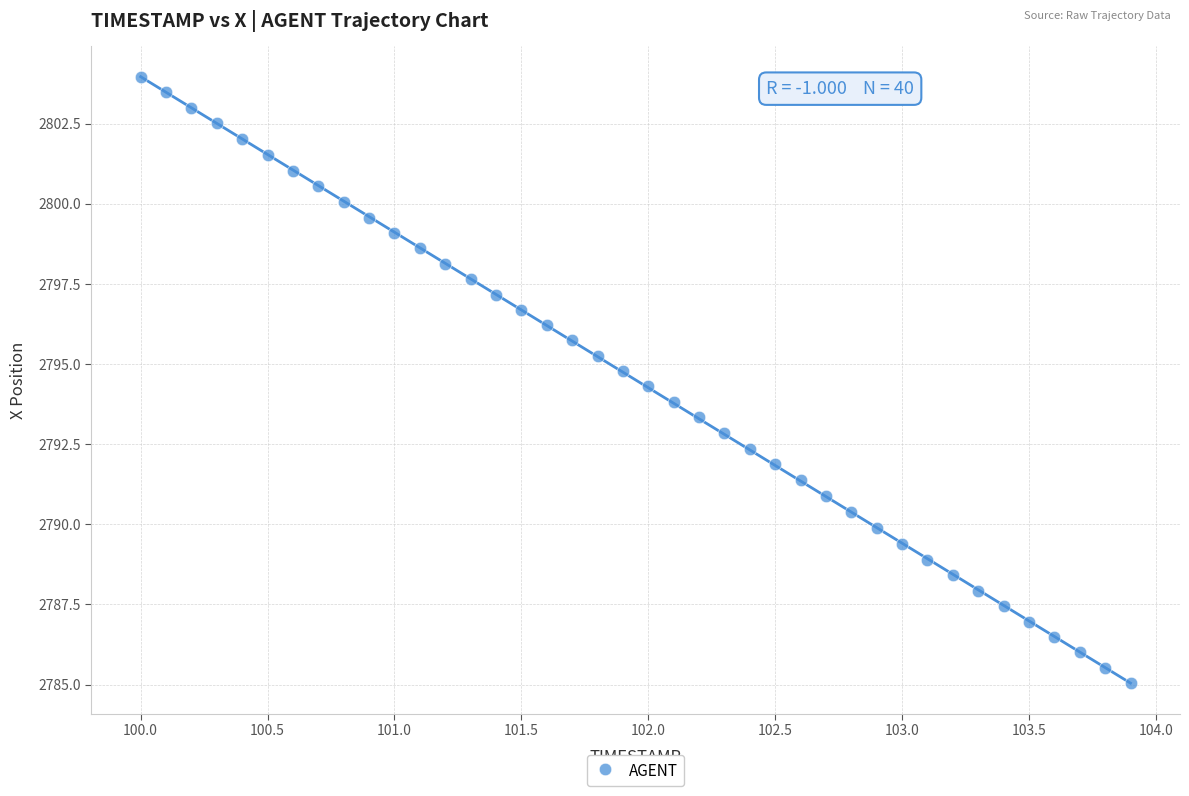

What is the range of Y values (max minus min)?

18.9